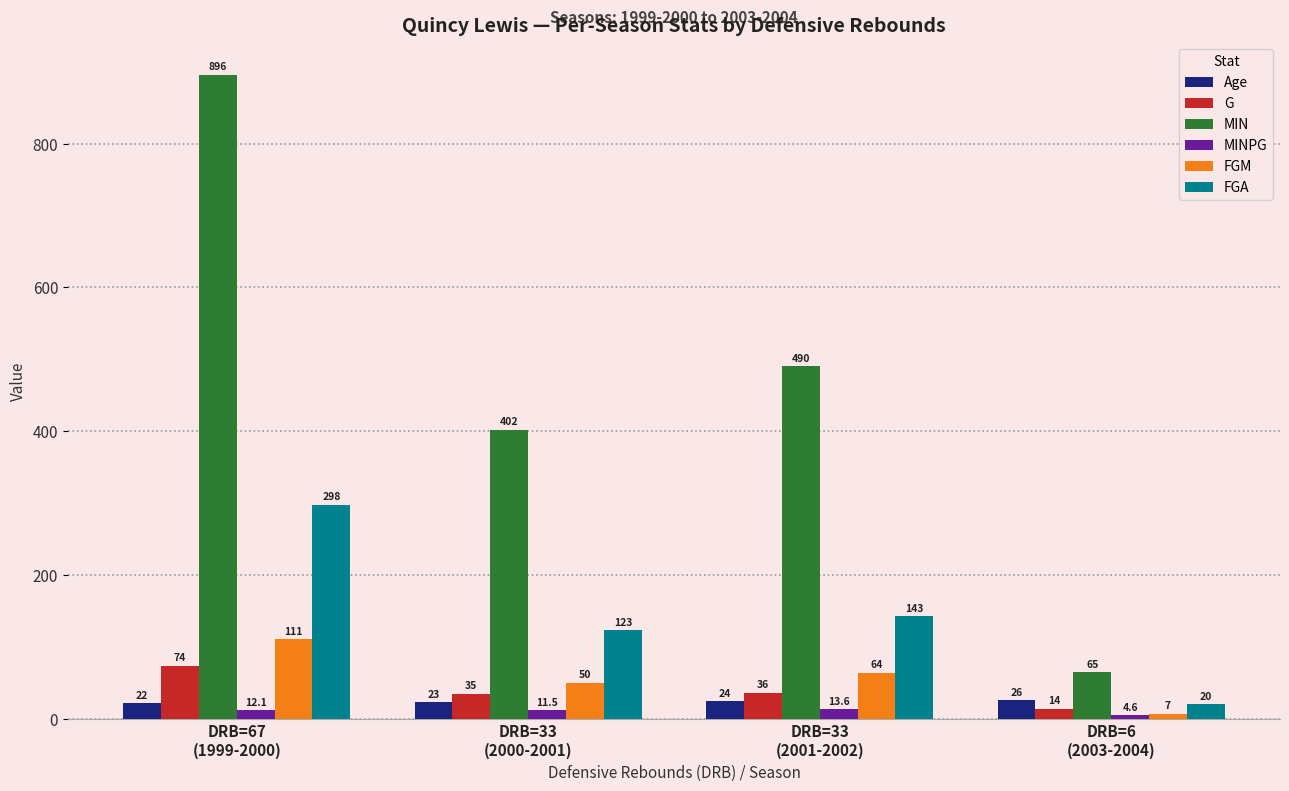

Reading left to right, what are all the values shown in this chart?

Age: 22.0	23.0	24.0	26.0
G: 74.0	35.0	36.0	14.0
MIN: 896.0	402.0	490.0	65.0
MINPG: 12.1	11.5	13.6	4.6
FGM: 111.0	50.0	64.0	7.0
FGA: 298.0	123.0	143.0	20.0